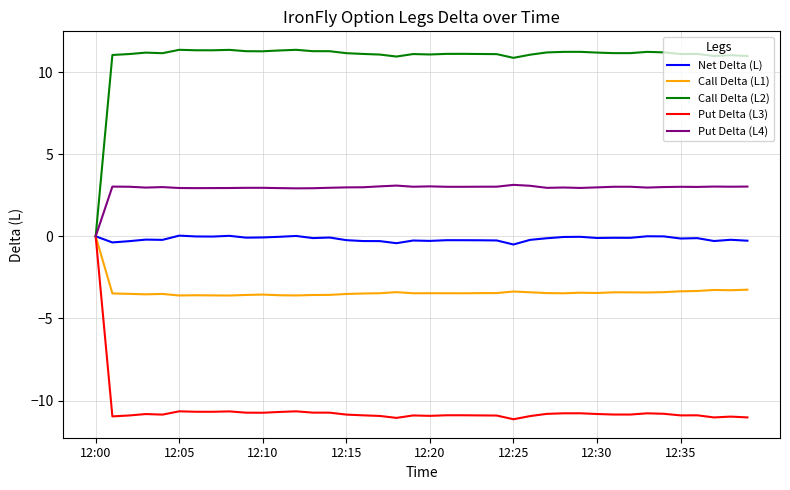

What is the maximum value shown in the chart?

11.4